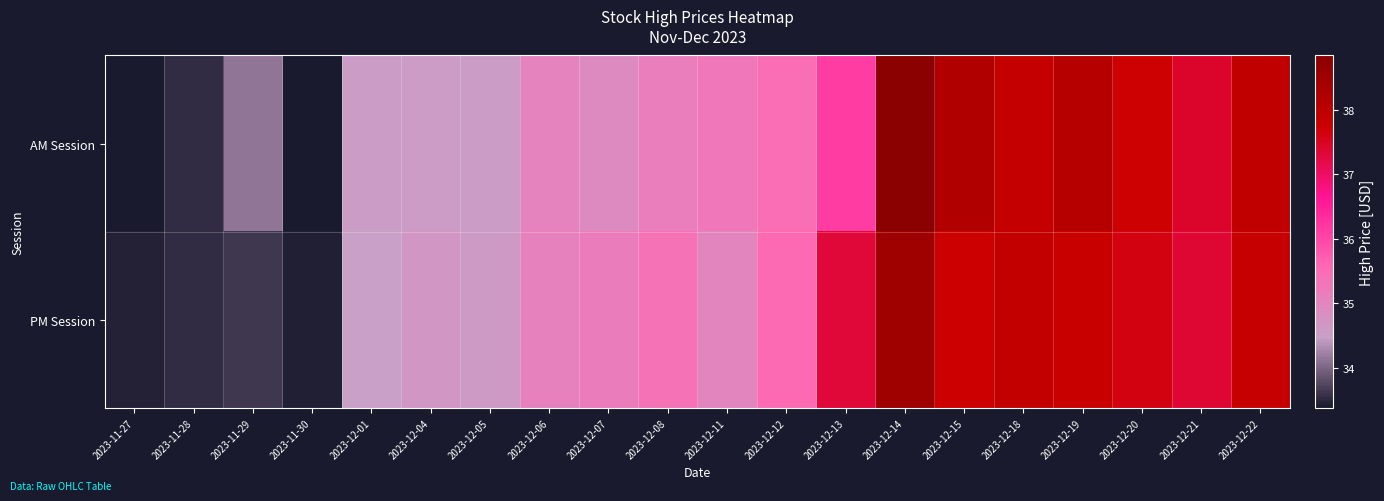

Rank the series by their average value, from lowest to highest.

PM Session, AM Session